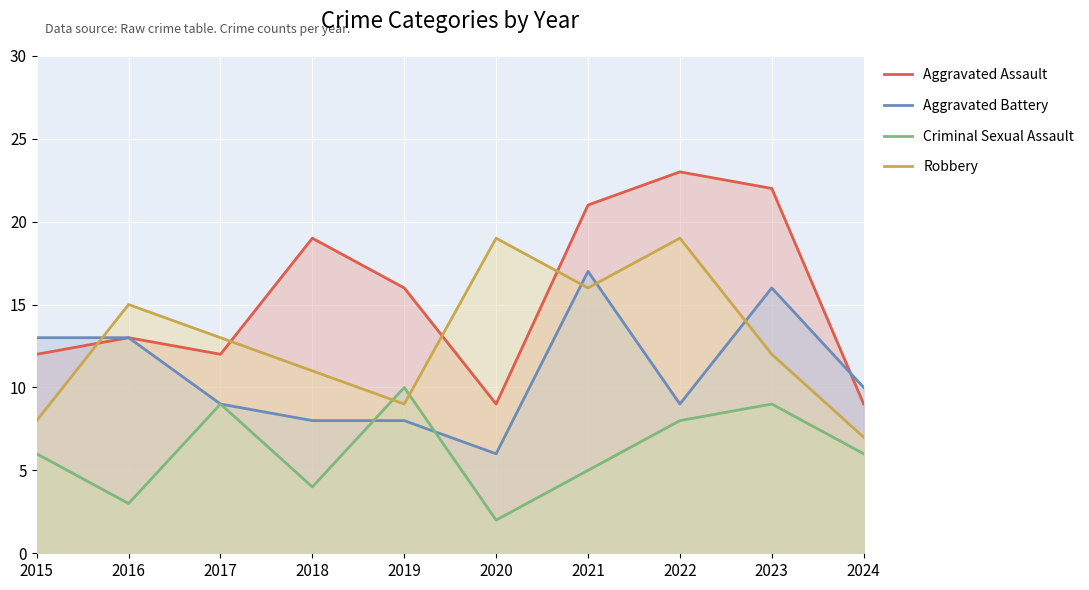

Where is Criminal Sexual Assault nearest to the value 6?

2015